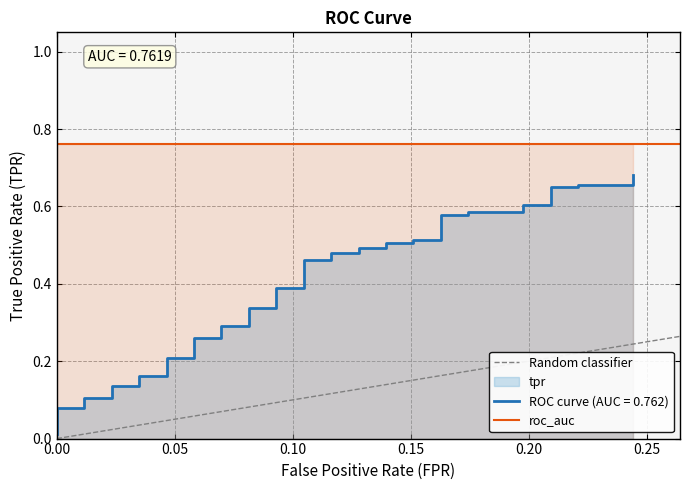

The roc_auc series shows 1.2 at 0.00. True or false?

False